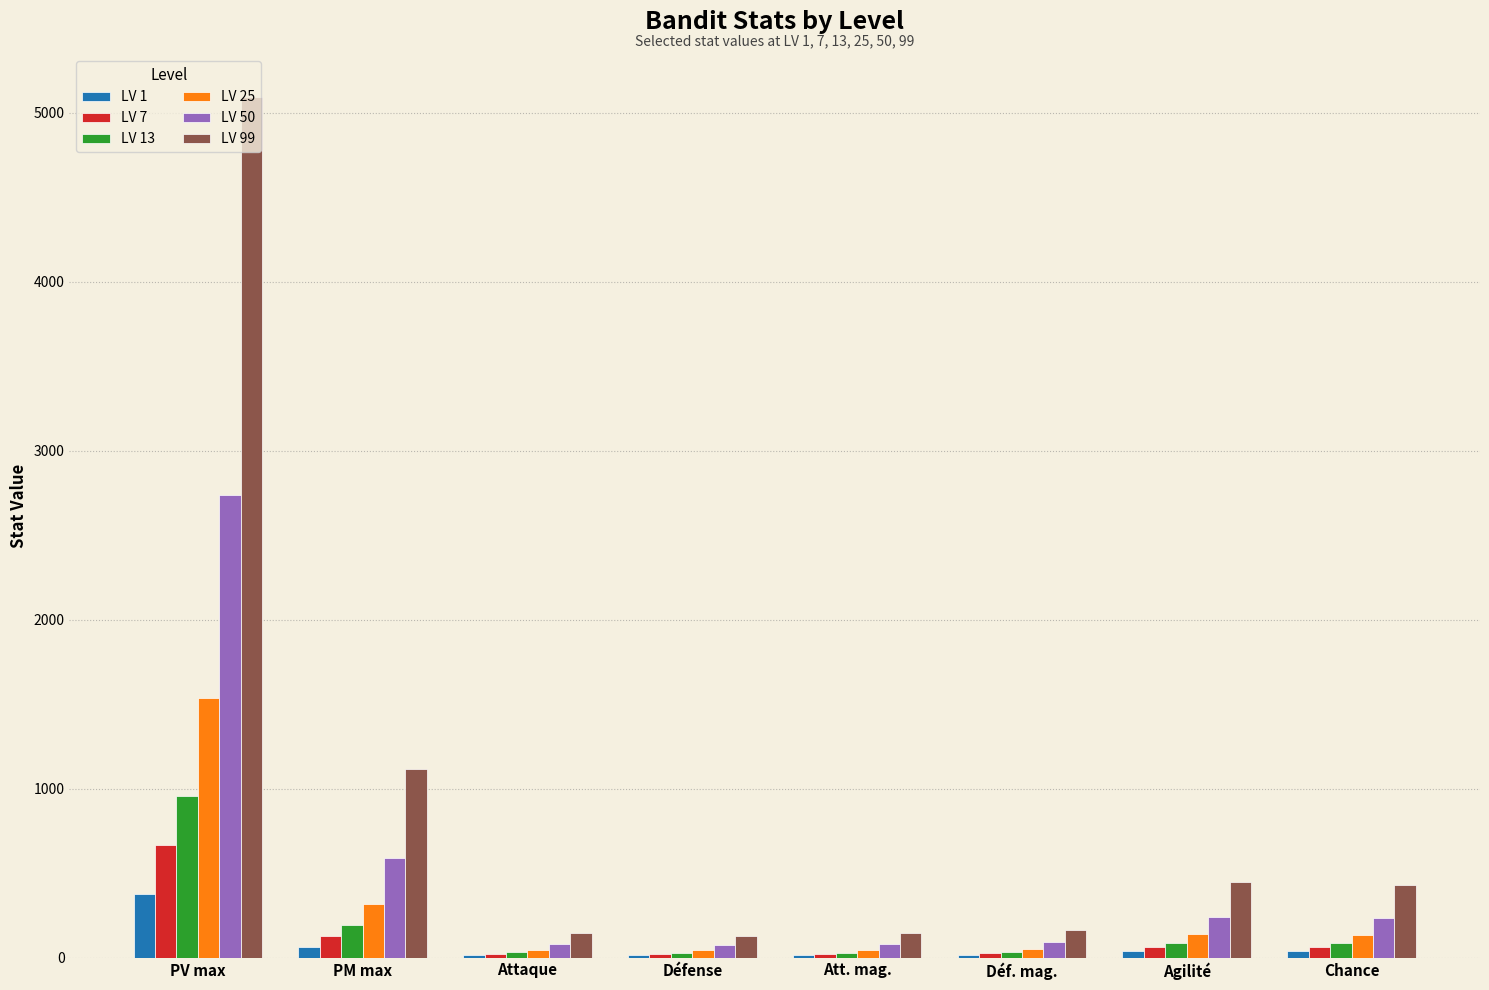

True or false: LV 99 has a value of 438 at PM max.

False